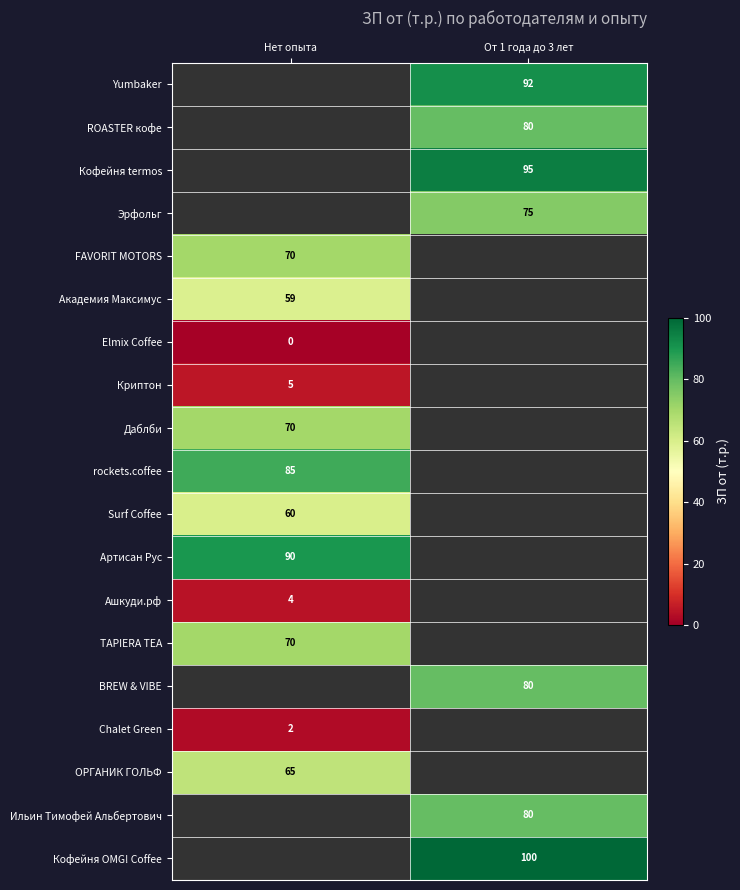

The ROASTER кофе series shows 109.9 at От 1 года до 3 лет. True or false?

False